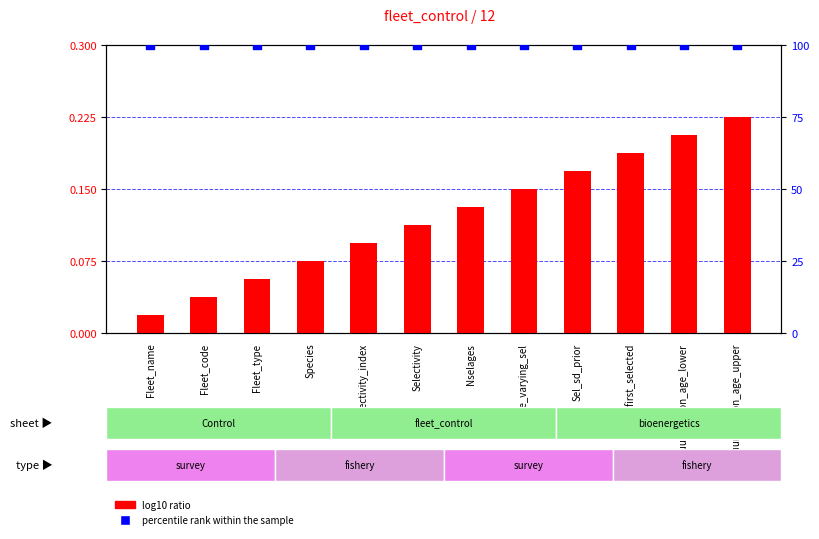

Which series has the largest total across all categories?

percentile rank within the sample